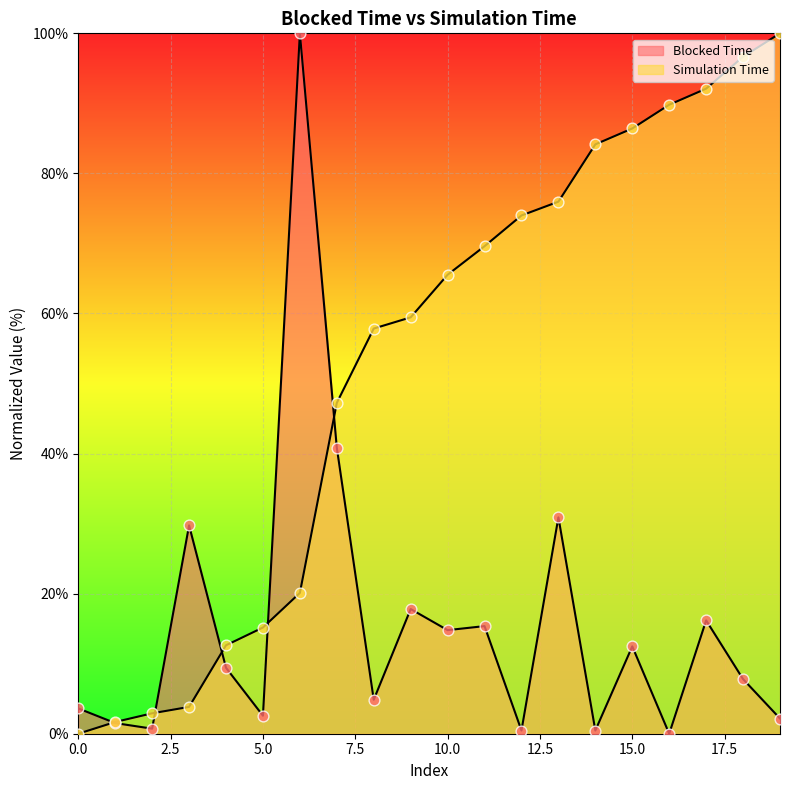

What is the total value across all series at 3?

33.6